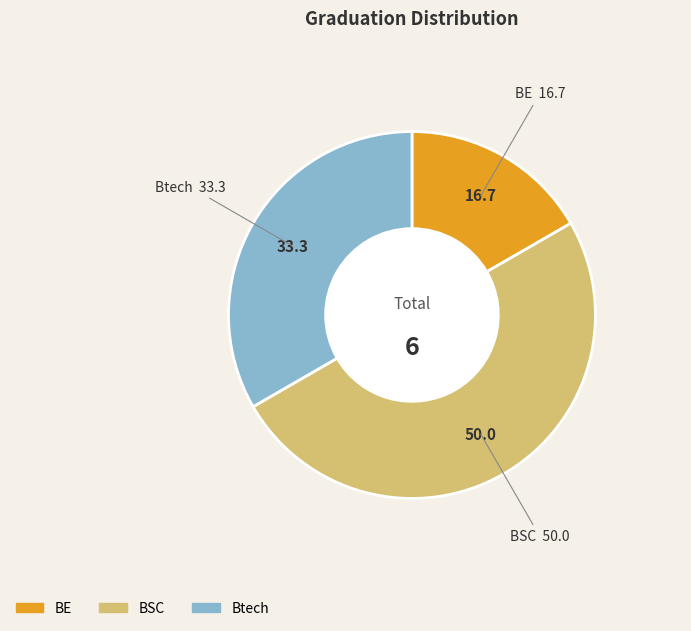

The BSC slice represents 58% of the pie. True or false?

False